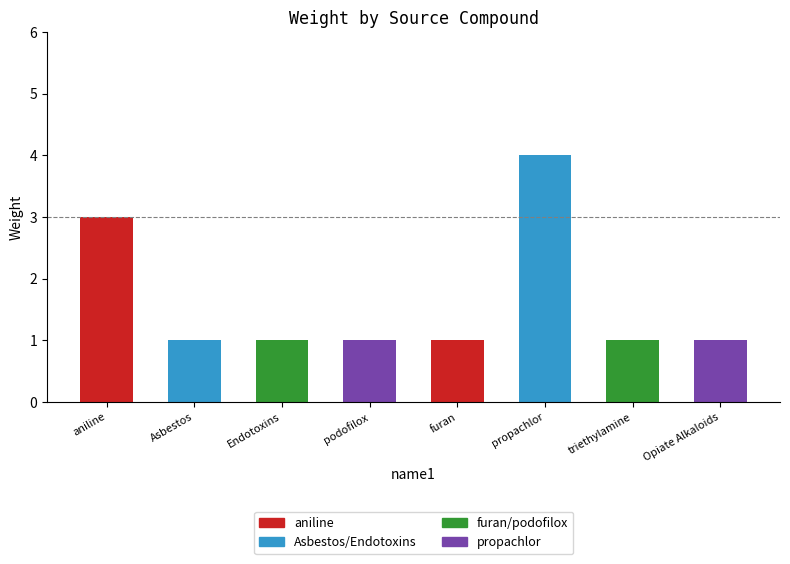

Count the values in the range 1 to 3.

7